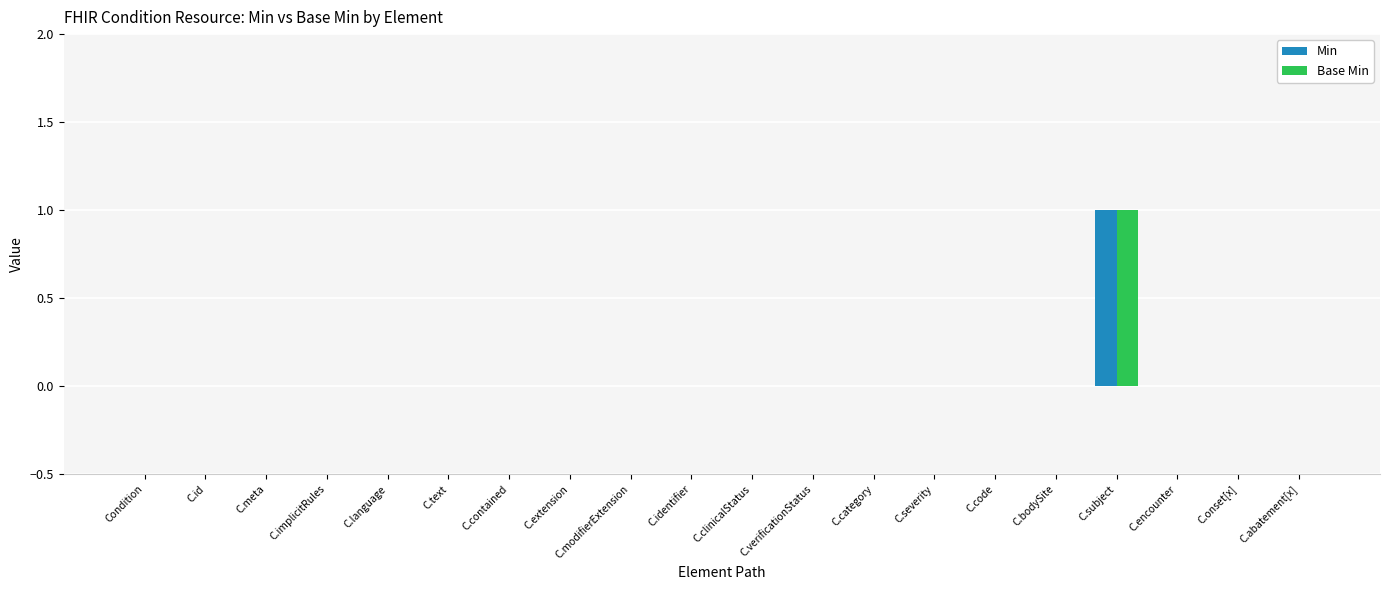

The value of Min at C.clinicalStatus is 1. True or false?

False